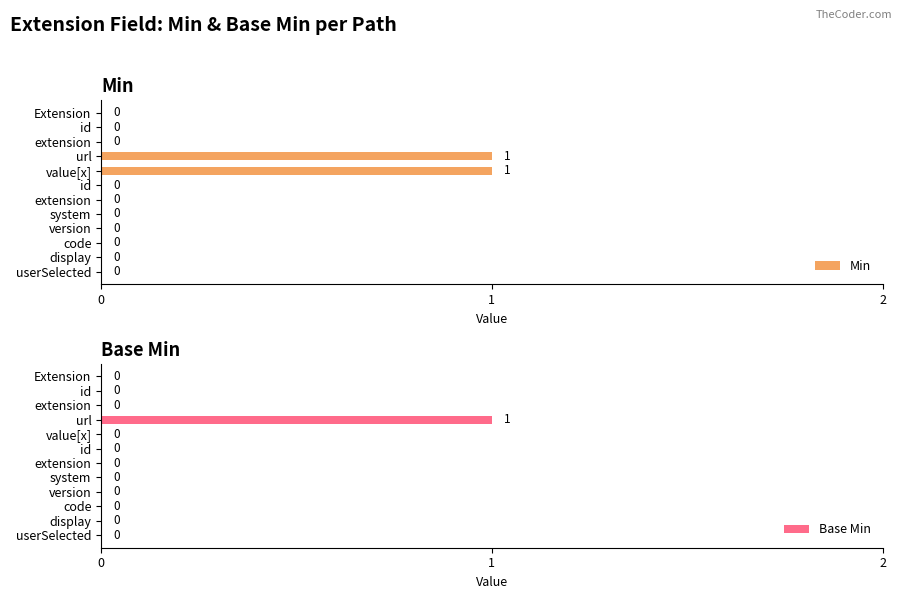

What is the difference between the Base Min values at extension and url?

1